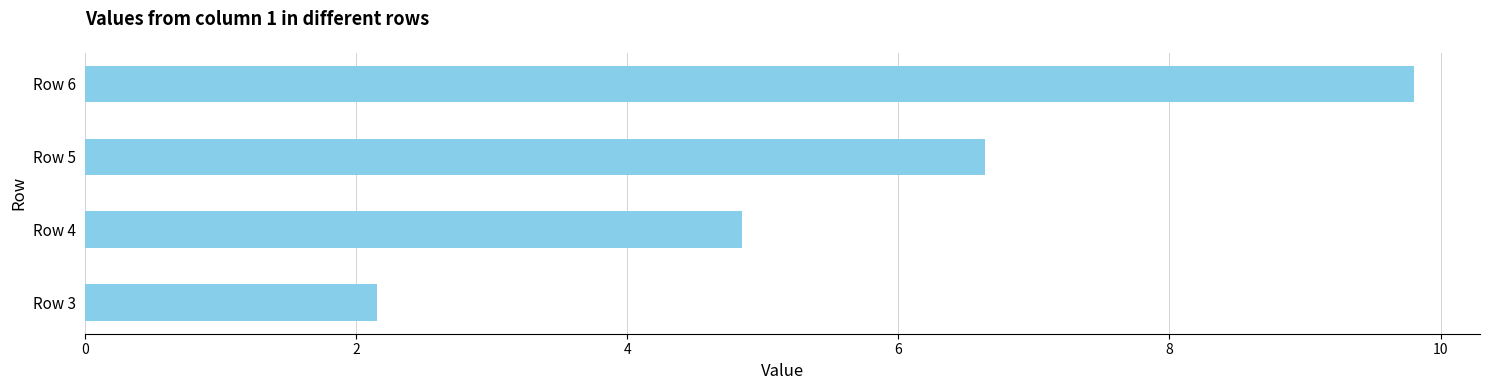

Are the bars horizontal?

Yes